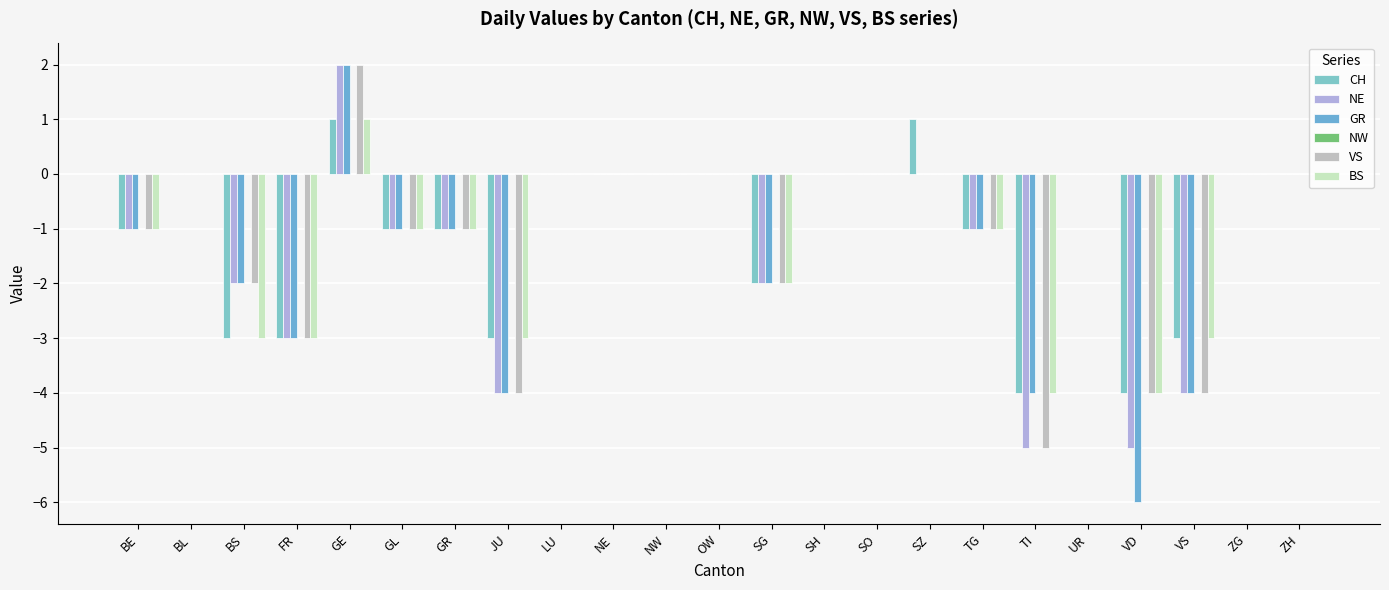

Is the value of BS at BE greater than the value of CH at GE?

No